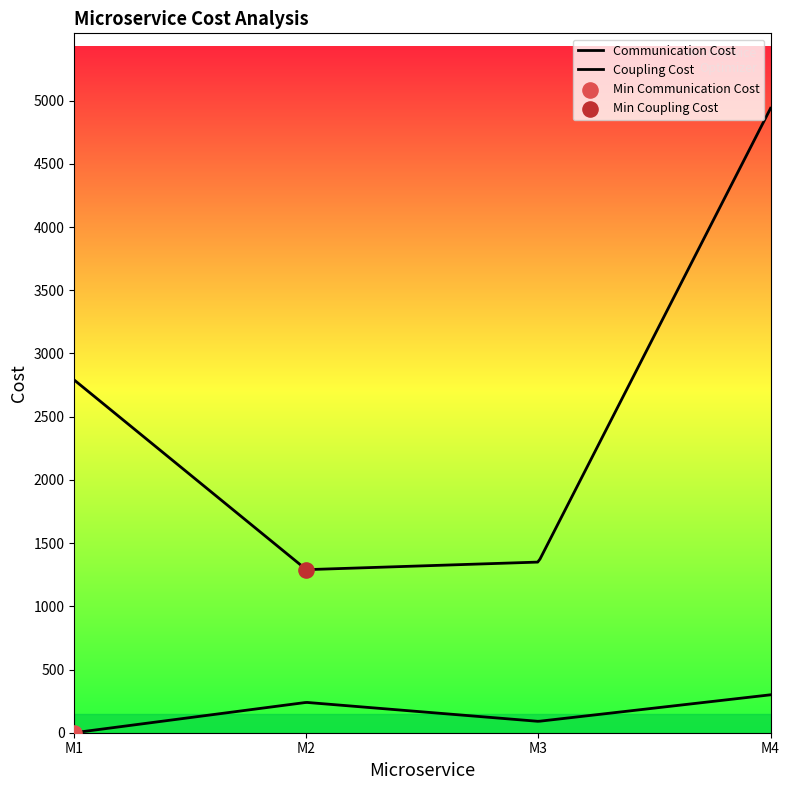

Is the value of Communication Cost at M3 greater than the value of Coupling Cost at M2?

No